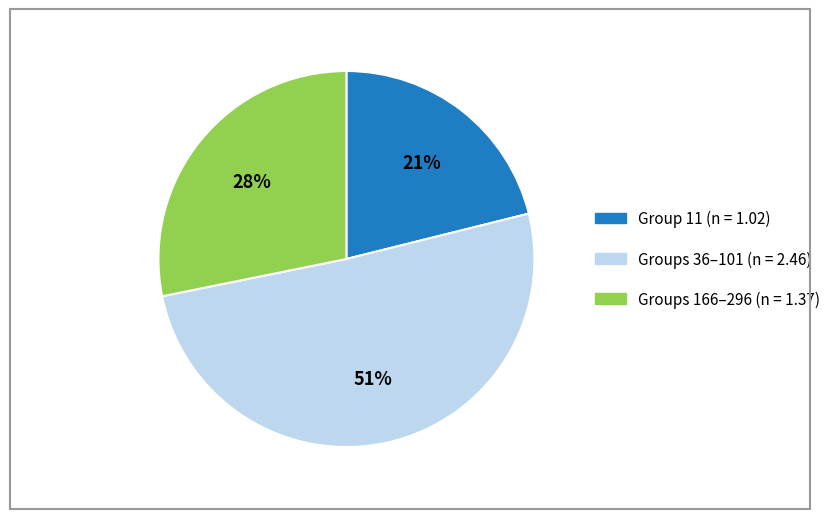

To the nearest percent, what is the average slice percentage?

33%